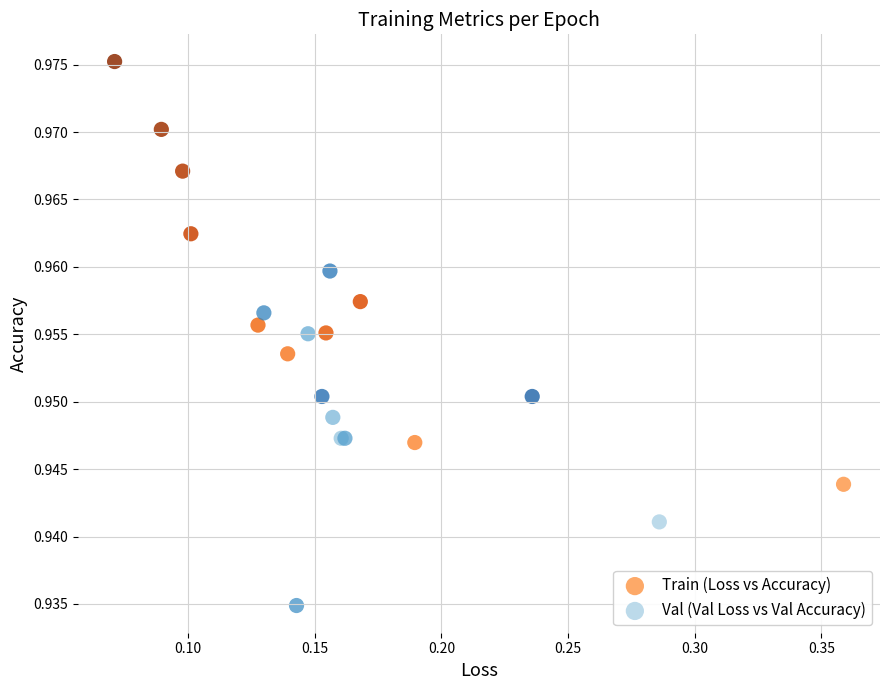

What are all the series names shown in the legend?

Train (Loss vs Accuracy), Val (Val Loss vs Val Accuracy)